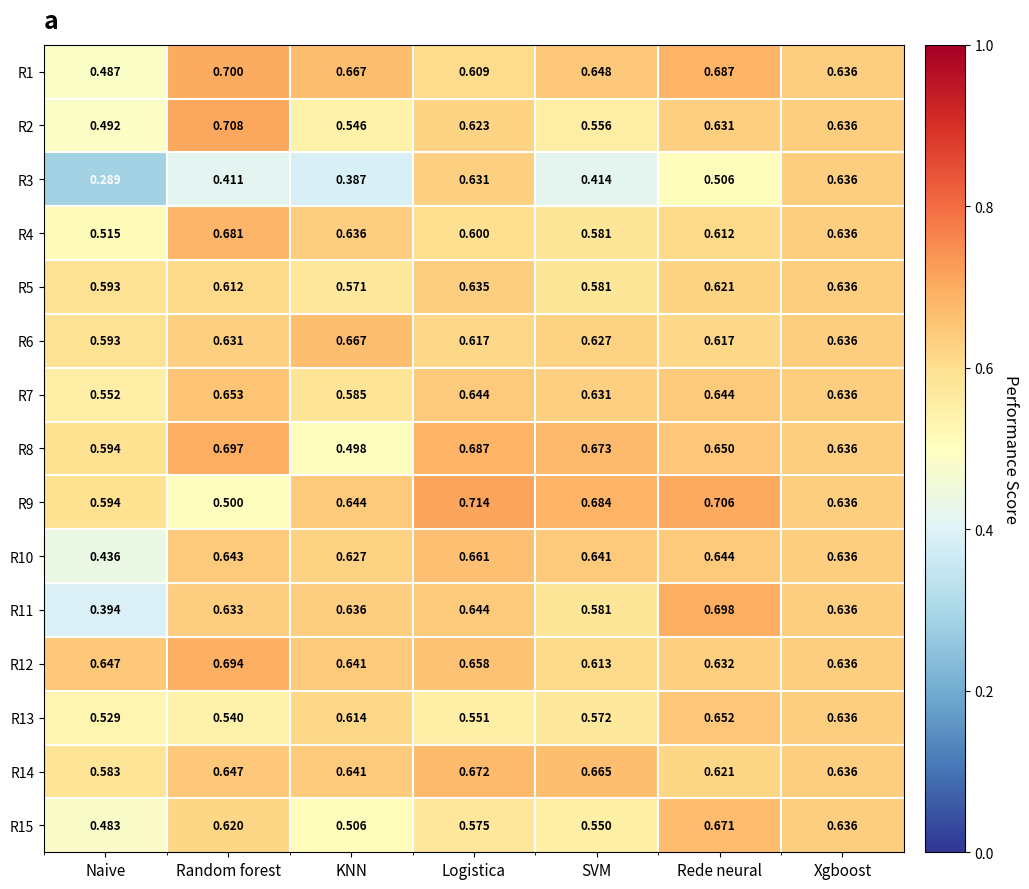

At which category is the sum across all series the highest?

Rede neural